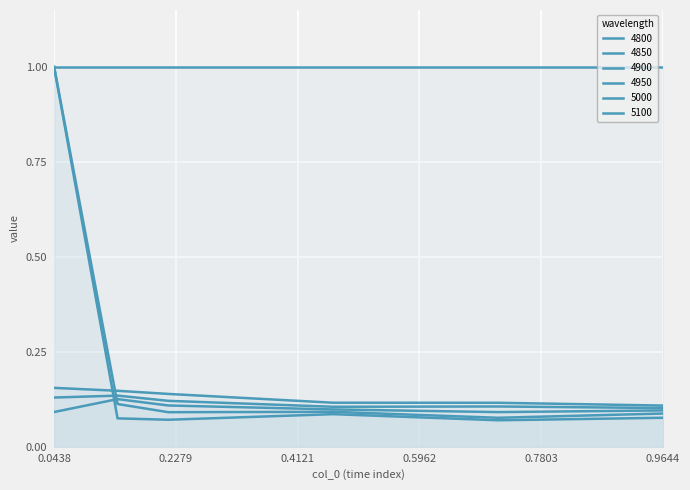

What position from the right is 0.4657534246575342?

3